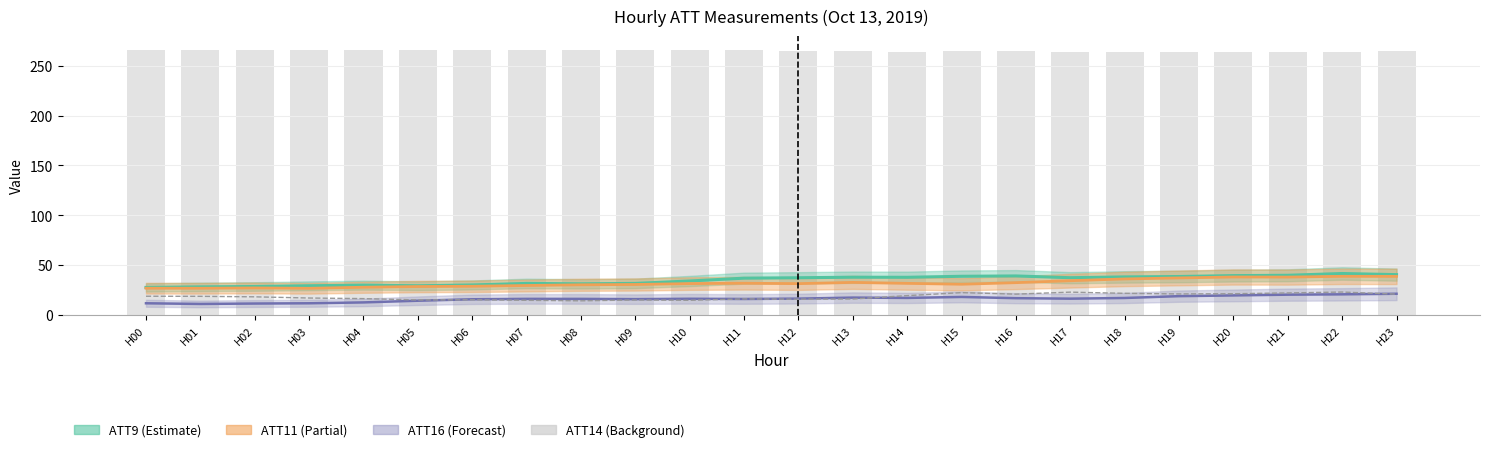

True or false: ATT14 has a value of 354.0 at H18.

False